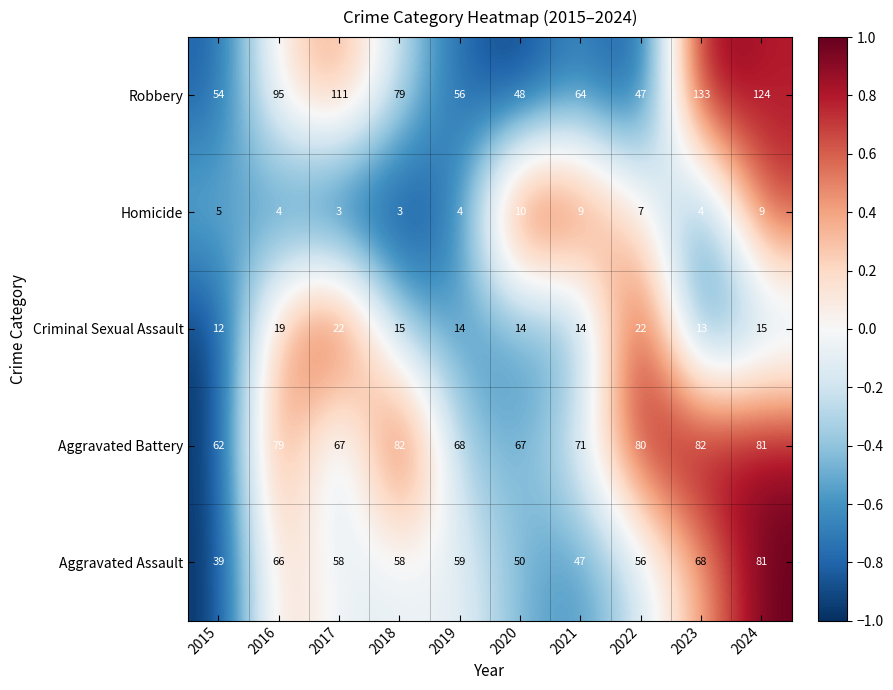

How many distinct data groups are displayed?

5